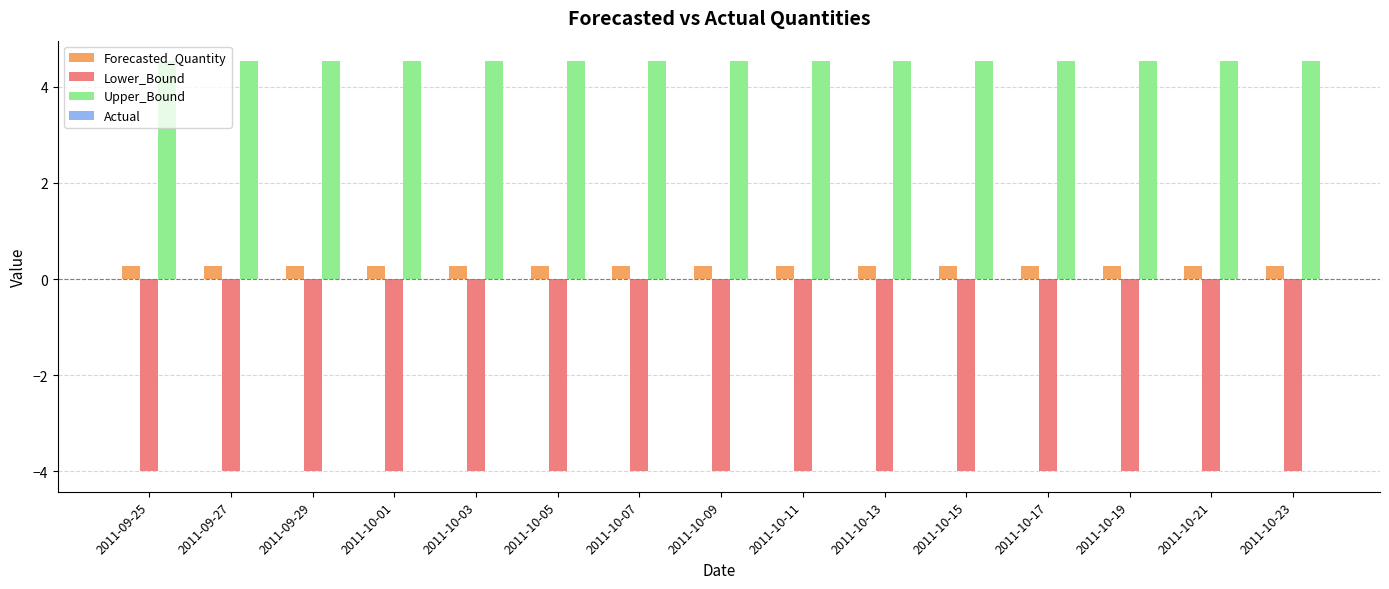

What is the difference between the highest and lowest values at 2011-09-25?

8.5